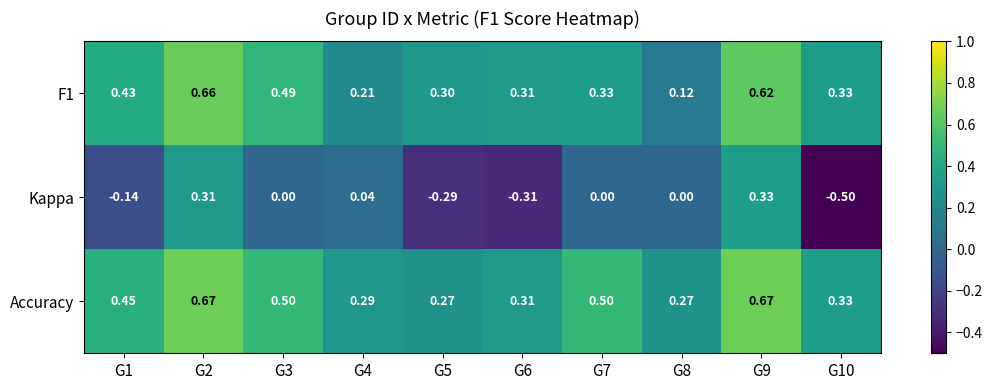

Is the value of Kappa at G4 greater than the value of F1 at G8?

No